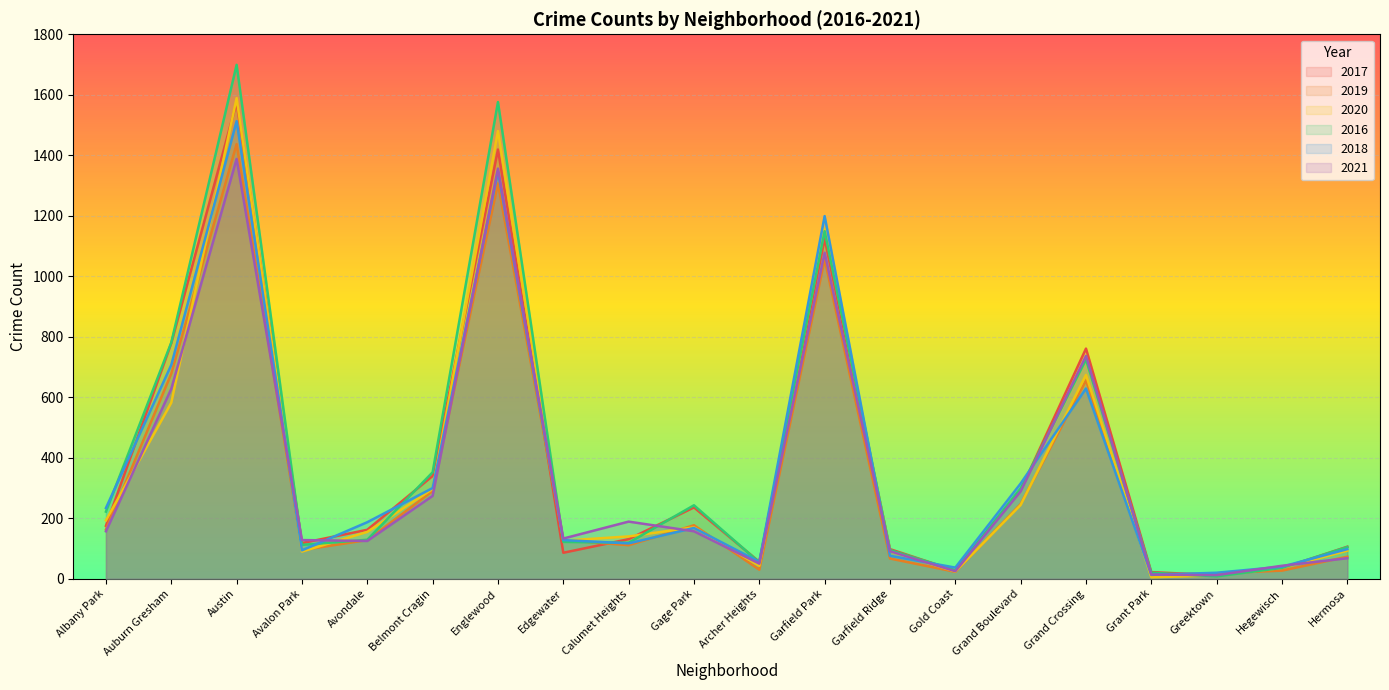

Which series has the largest range (max minus min)?

2016